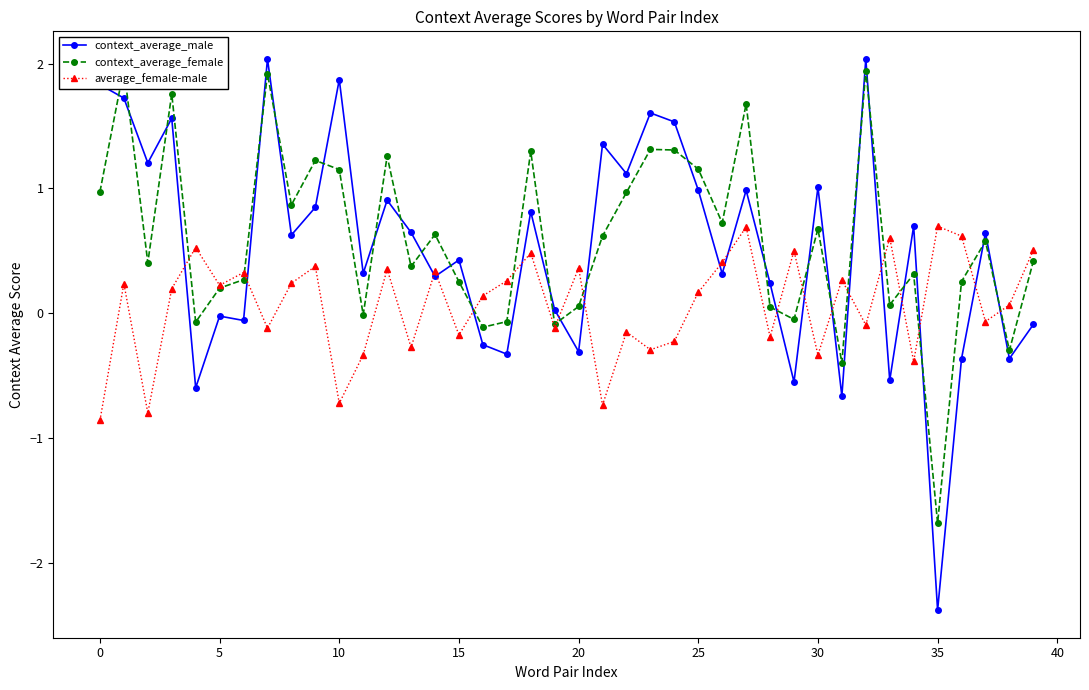

Which series has the largest range (max minus min)?

context_average_male